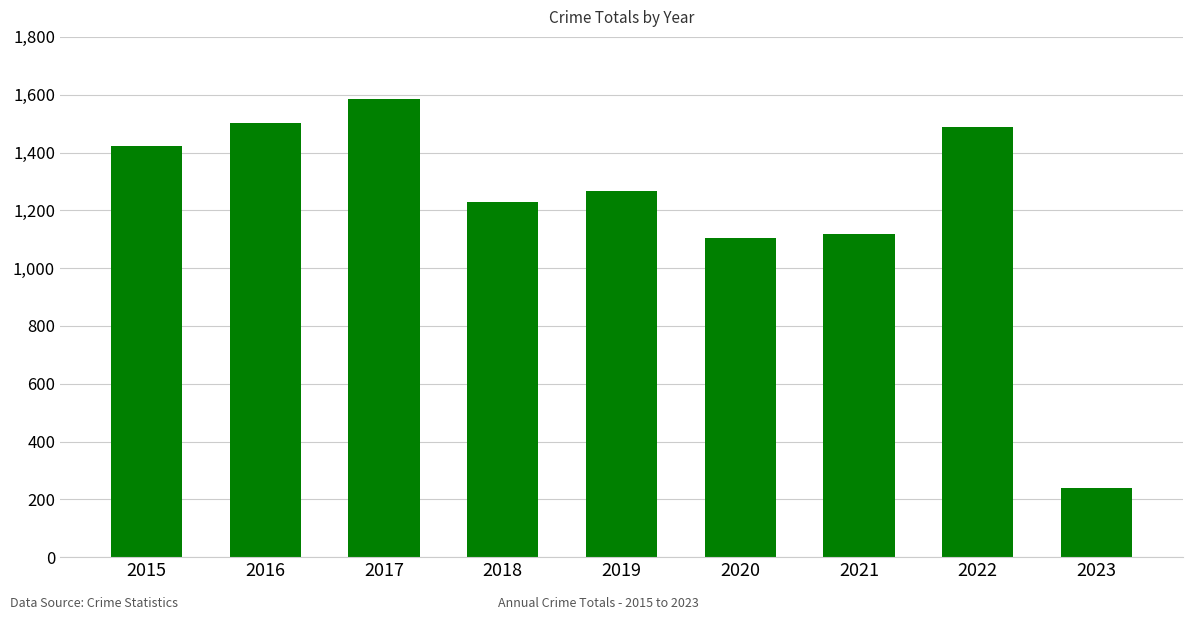

Read the value at 2016, to the nearest 50.

1500